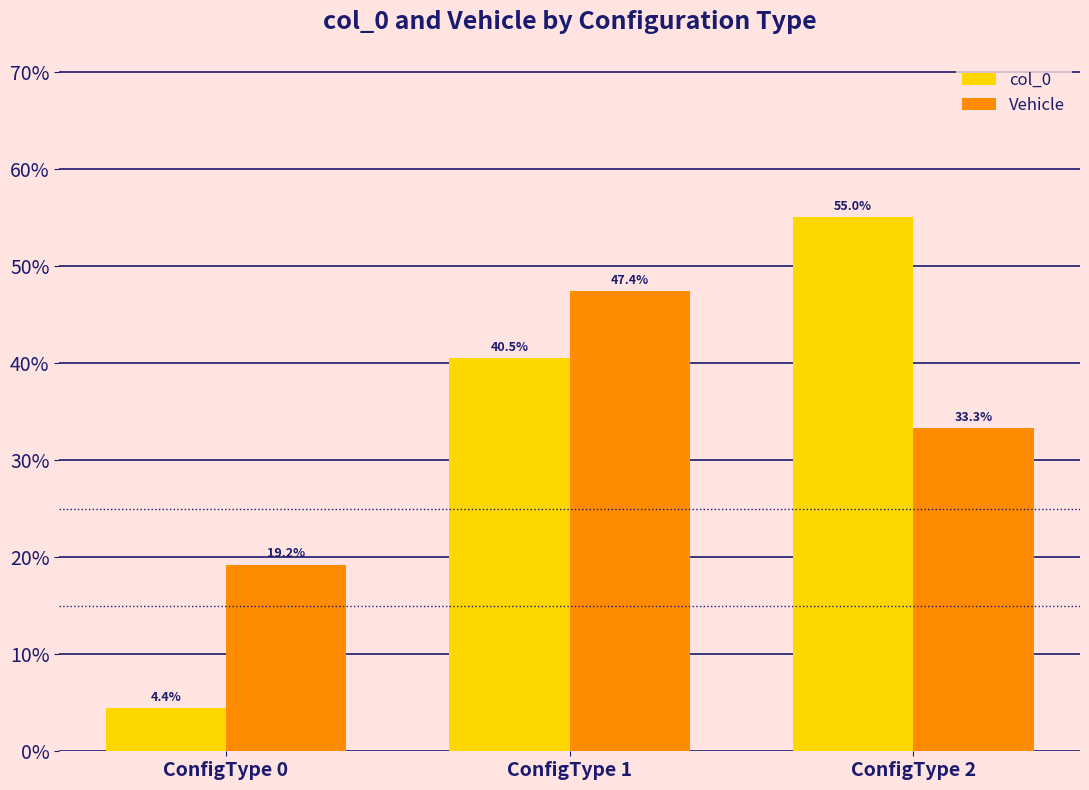

Is the value of col_0 at ConfigType 0 greater than the value of Vehicle at ConfigType 0?

No